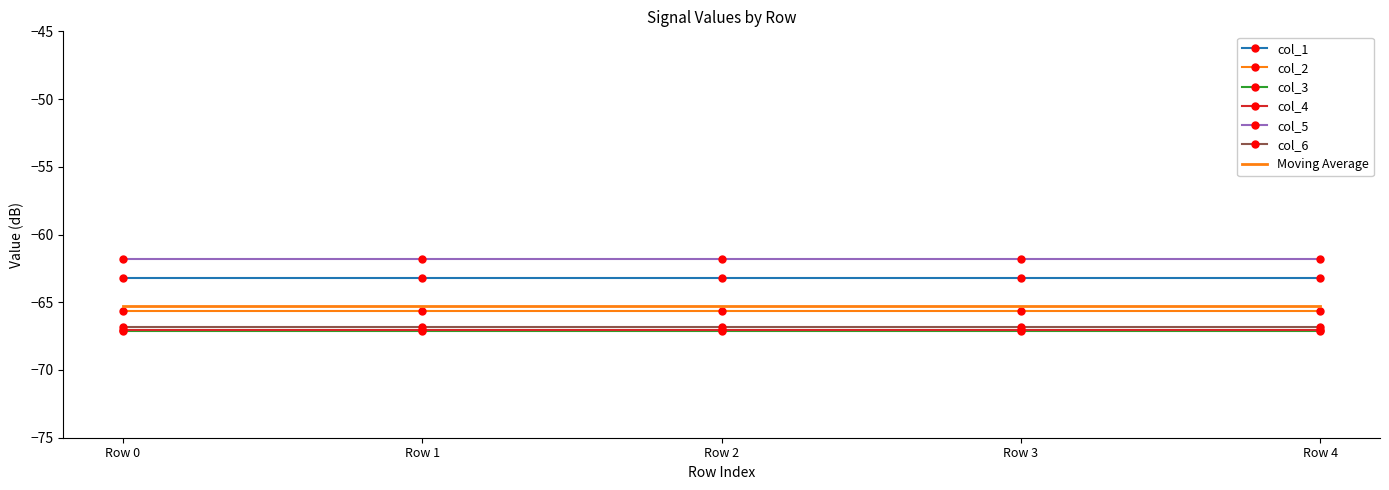

What is the total value across all series at Row 4?

-456.9